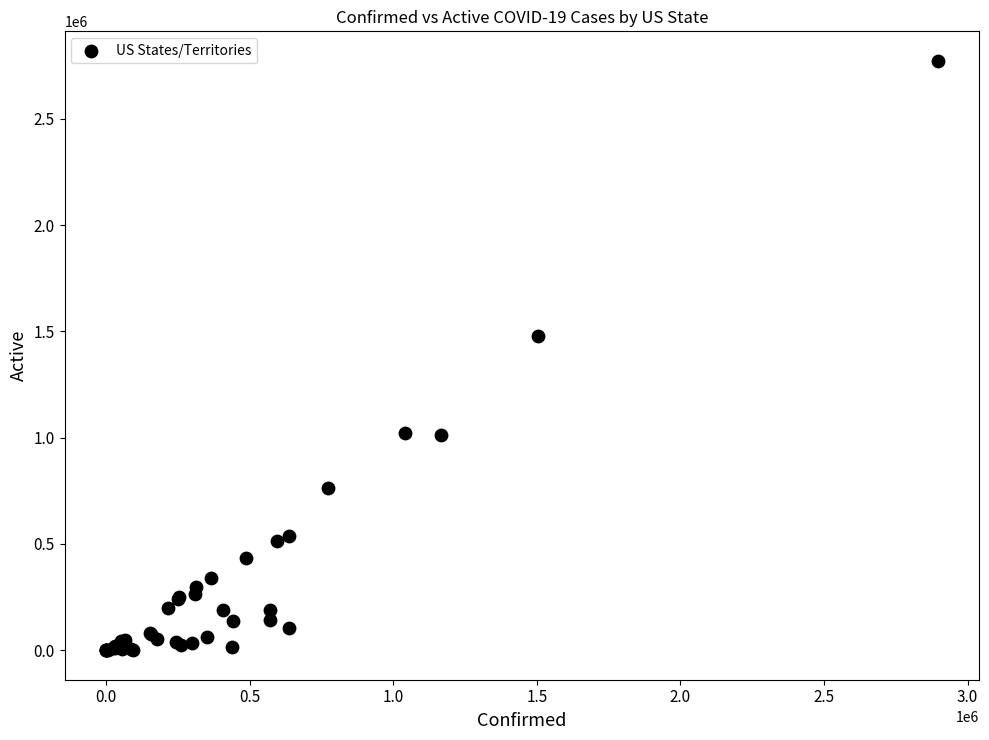

What Y value in the scatter plot is closest to 1386753?

1480255